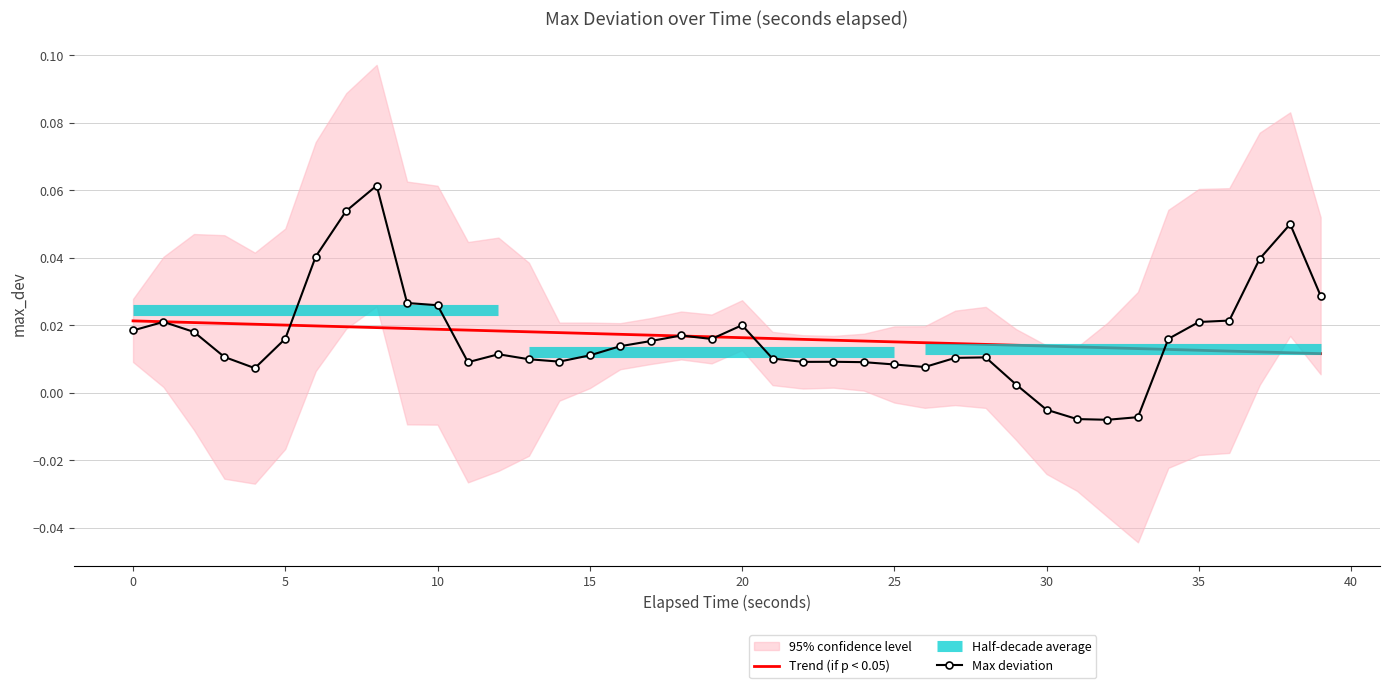

At which category is the sum across all series the highest?

8